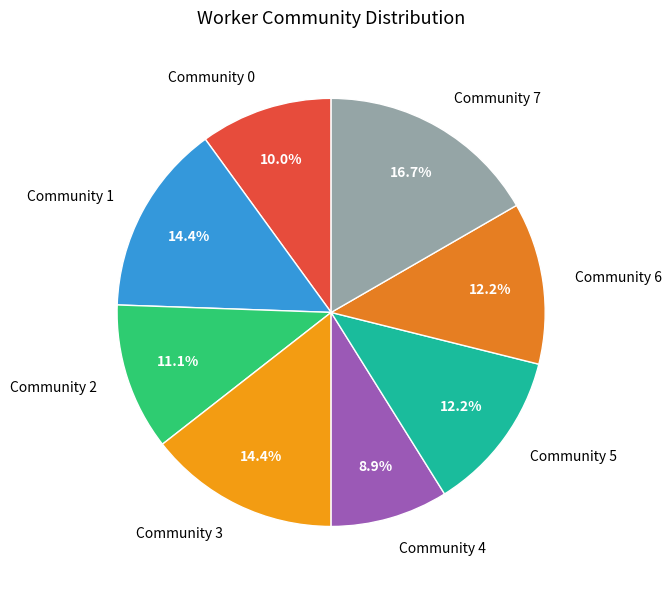

Is there a majority slice in this chart?

No